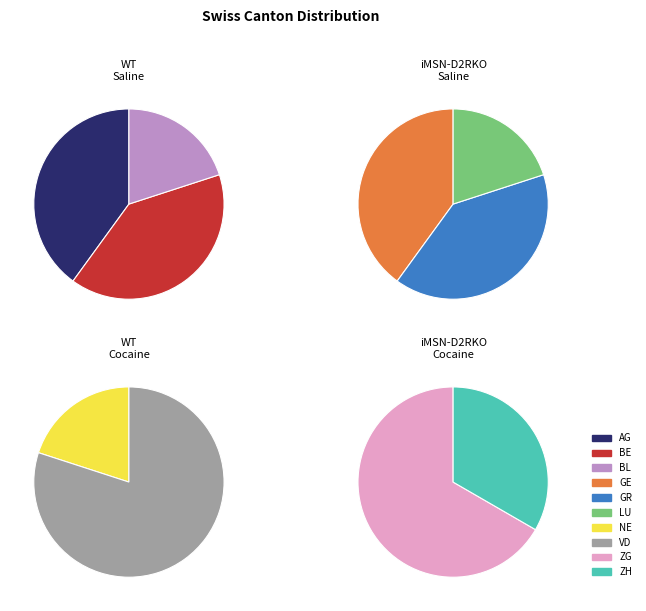

What is the majority slice?

VD